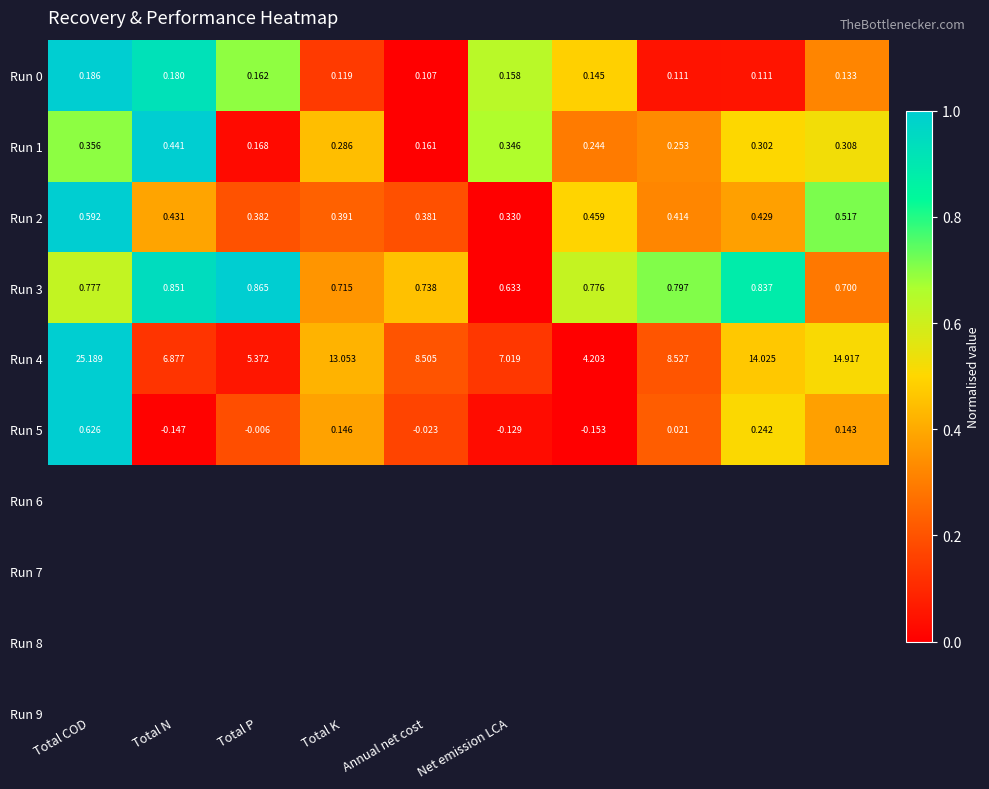

How many categories are shown in the chart?

10